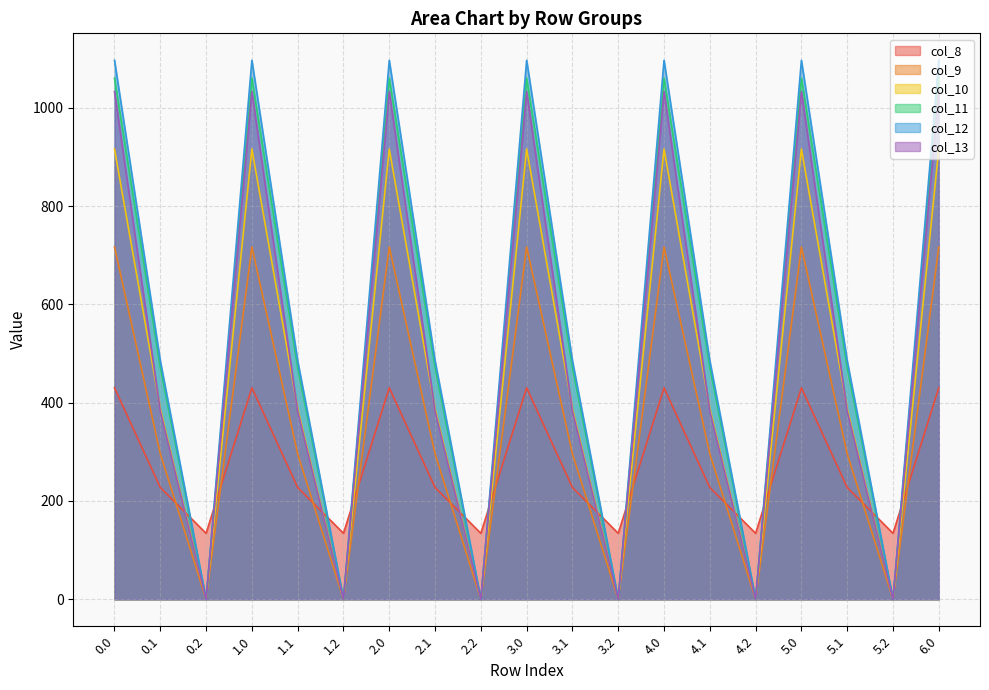

True or false: col_11 has a value of 0.0 at 5.2.

True